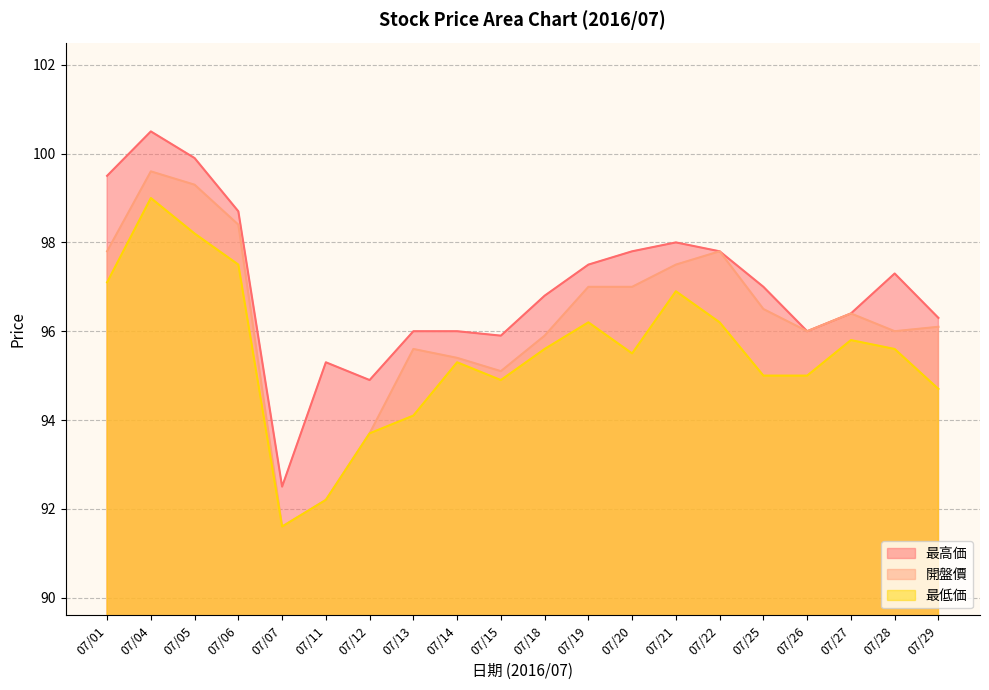

What is the value of the 最低価 point at the 16th from the left?

95.0